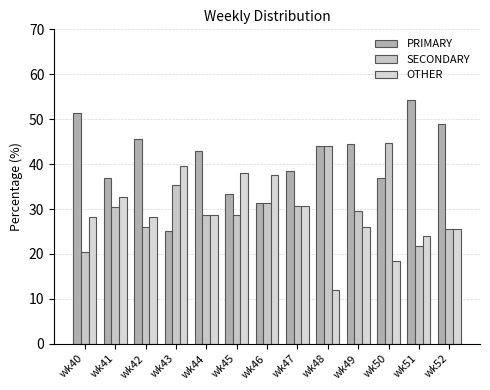

What is the lowest value of the PRIMARY series?

25.0